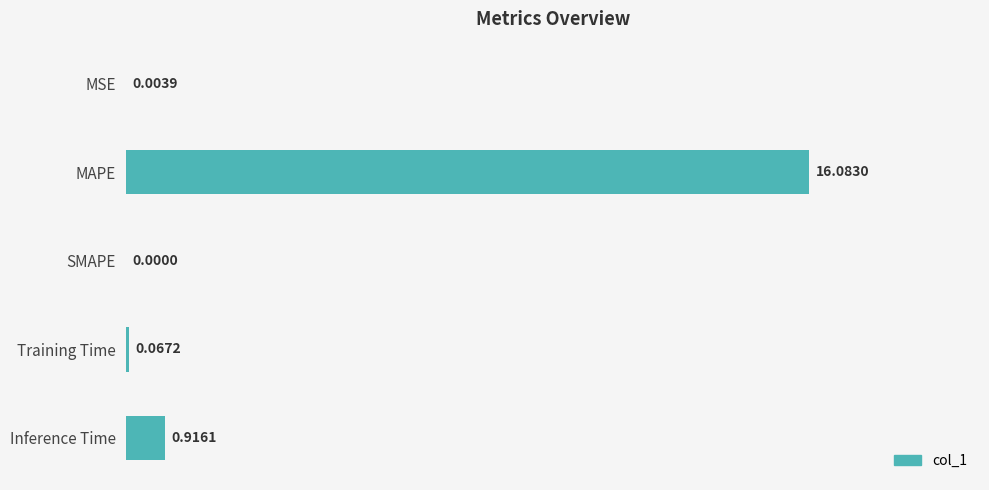

How many distinct data groups are displayed?

1